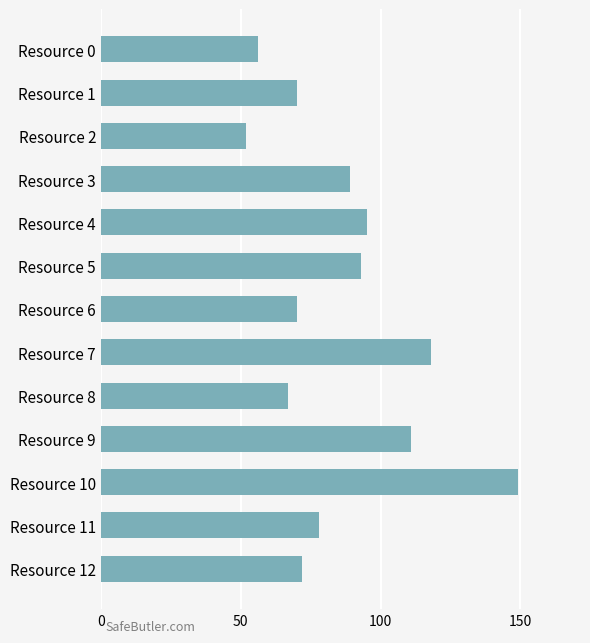

How many bars are there in total?

13